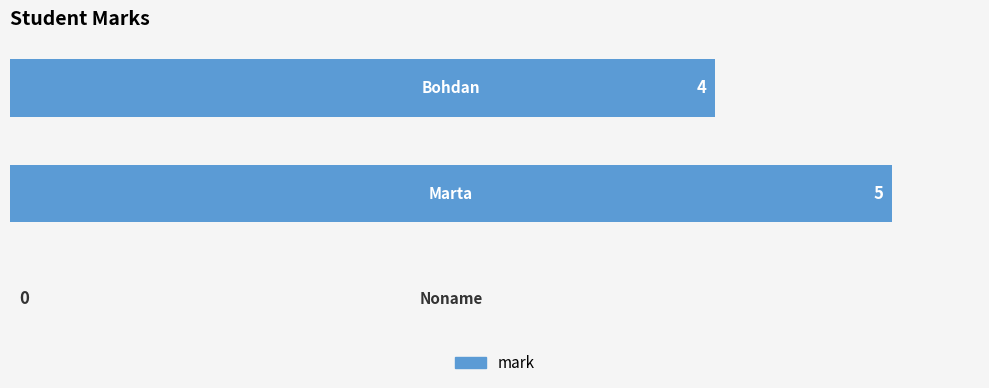

What is the greatest value displayed?

5